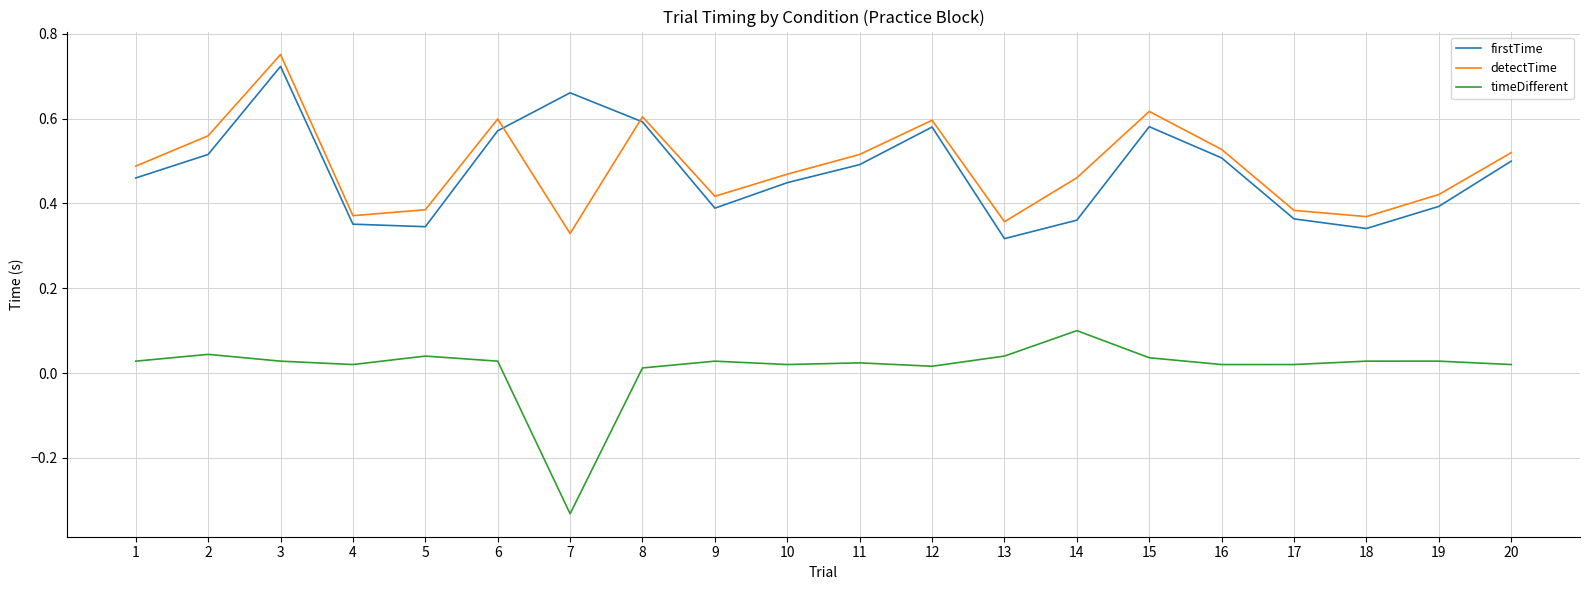

True or false: firstTime has a value of 0.6 at 15.

True